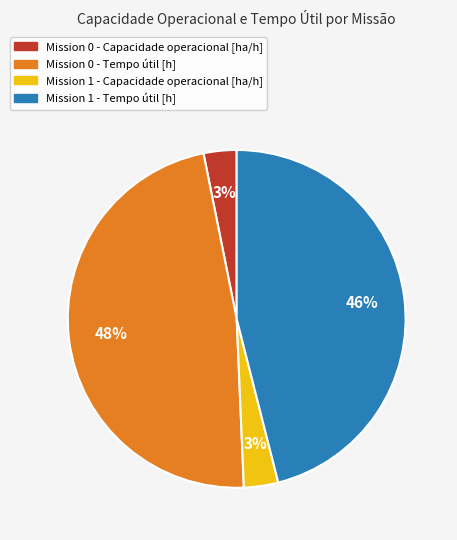

To the nearest percent, what is the average slice percentage?

25%